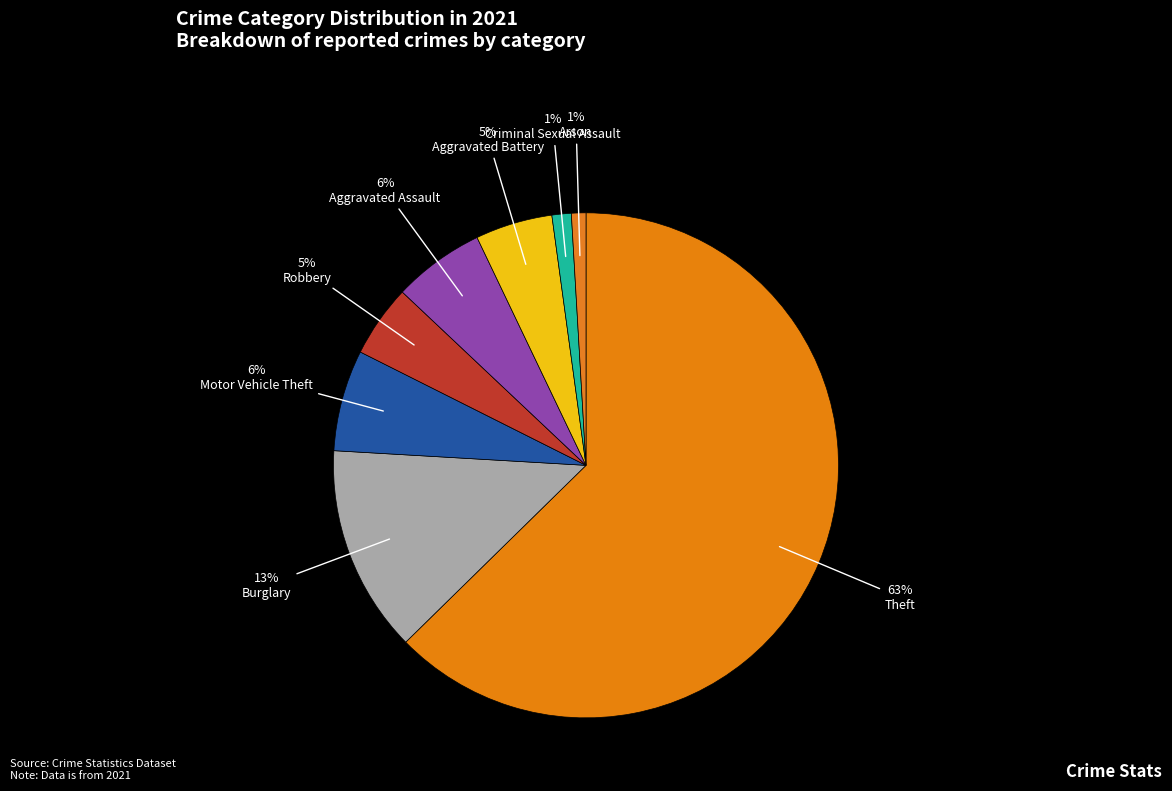

Between Burglary and Criminal Sexual Assault, which is larger?

Burglary